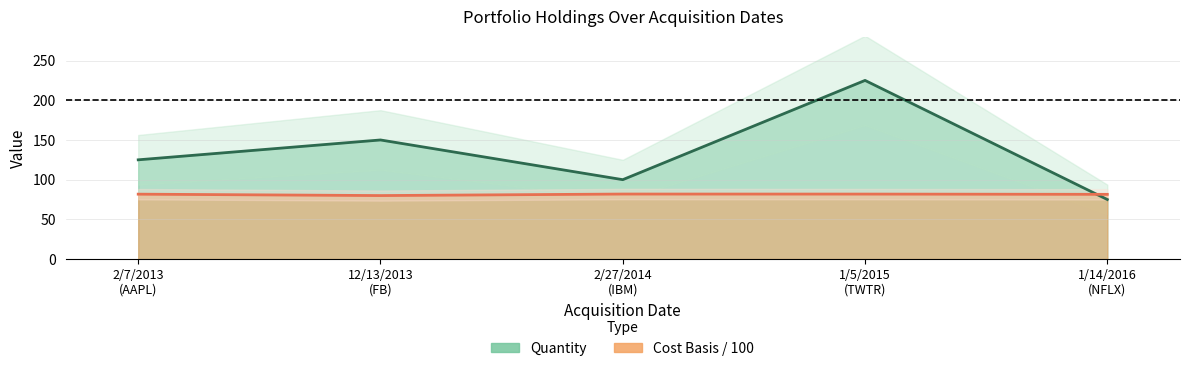

Which series has the largest total across all categories?

Quantity